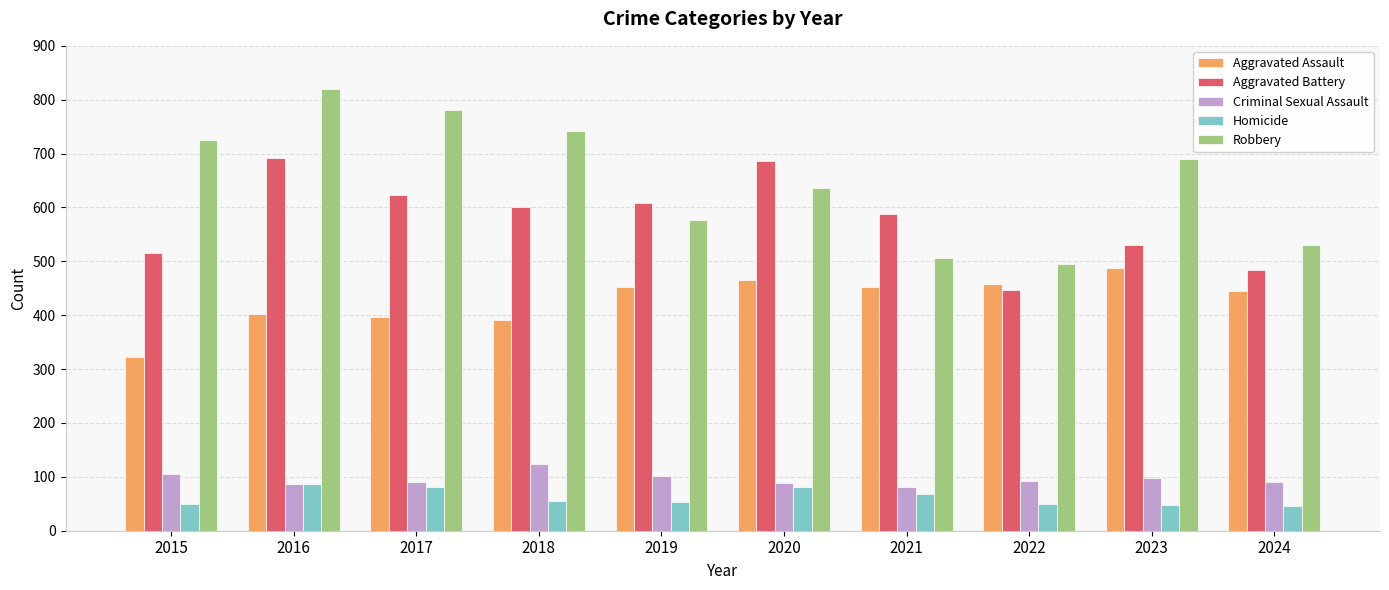

What is the spread (max minus min) of values at 2022?

446